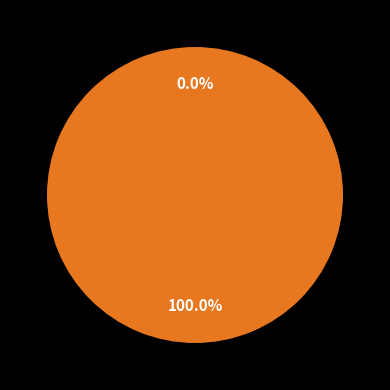

To the nearest percent, what is the difference between the largest and smallest slice percentages?

100%